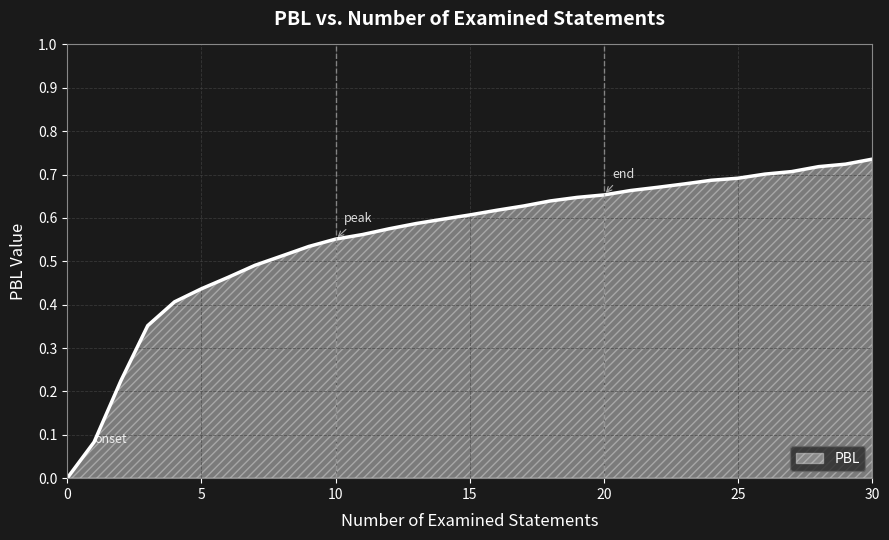

How many lines are shown in the chart?

1